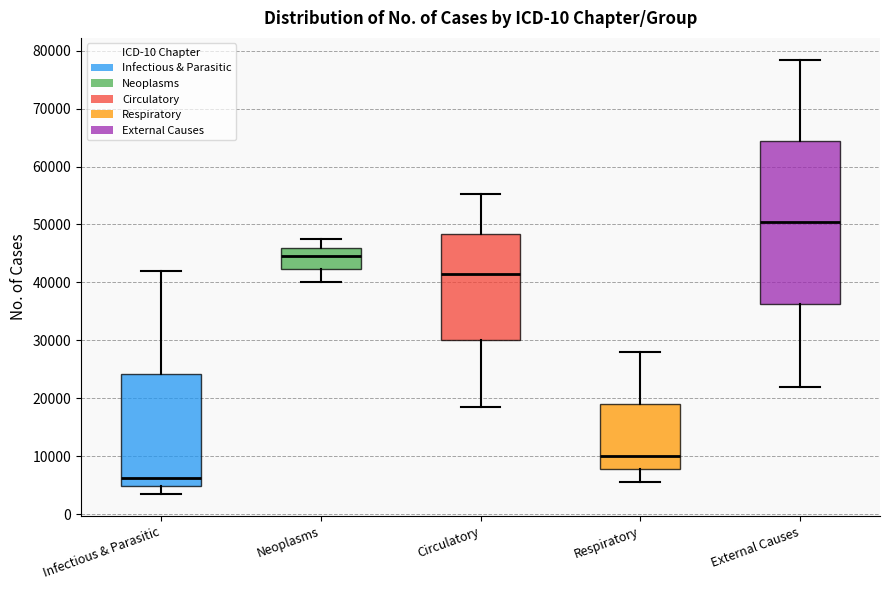

Reading left to right, read every box against the y-axis: the position of its median line, the range the box covers, and the ends of its whiskers. The values are not printed on the chart, so give them approximately, as read against the axis.

Infectious & Parasitic: median 6000, box 5000 to 24000, whiskers 3000 to 42000
Neoplasms: median 45000, box 42000 to 46000, whiskers 40000 to 47000
Circulatory: median 42000, box 30000 to 48000, whiskers 19000 to 55000
Respiratory: median 10000, box 8000 to 19000, whiskers 5000 to 28000
External Causes: median 50000, box 36000 to 64000, whiskers 22000 to 78000